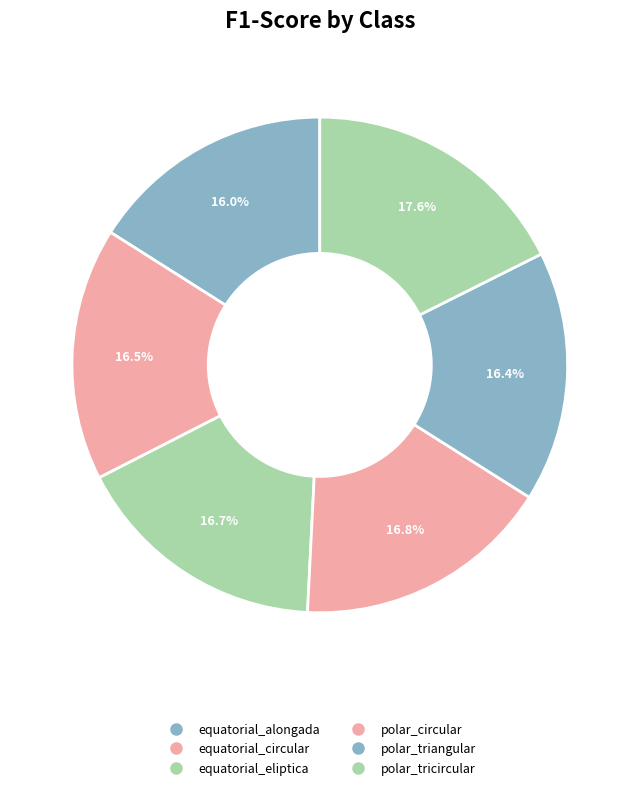

To the nearest percent, what is the difference between the largest and smallest slice percentages?

2%